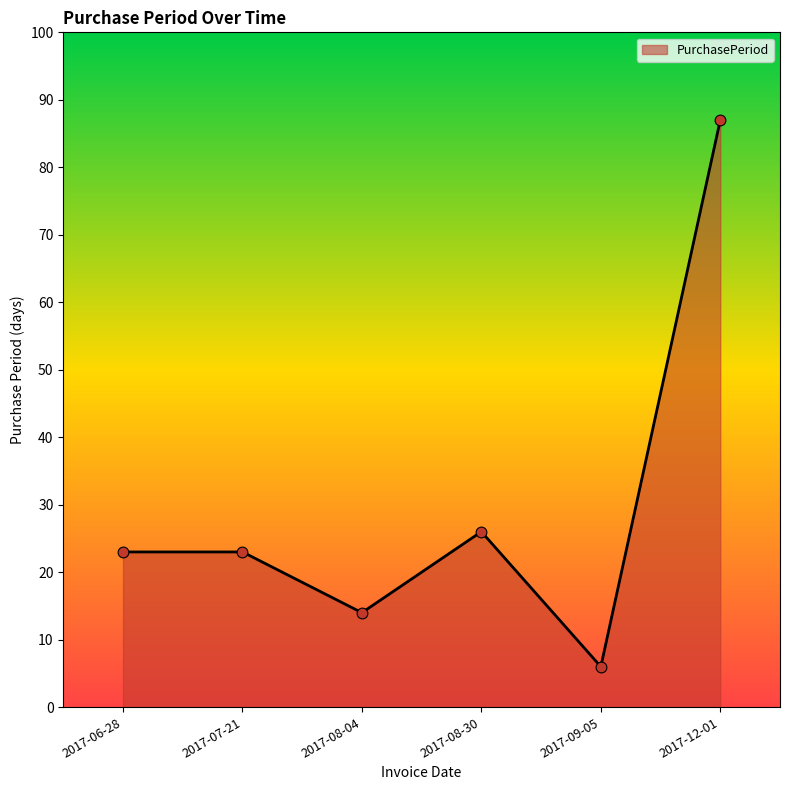

What is the change in value from 2017-07-21 to 2017-09-05?

-17